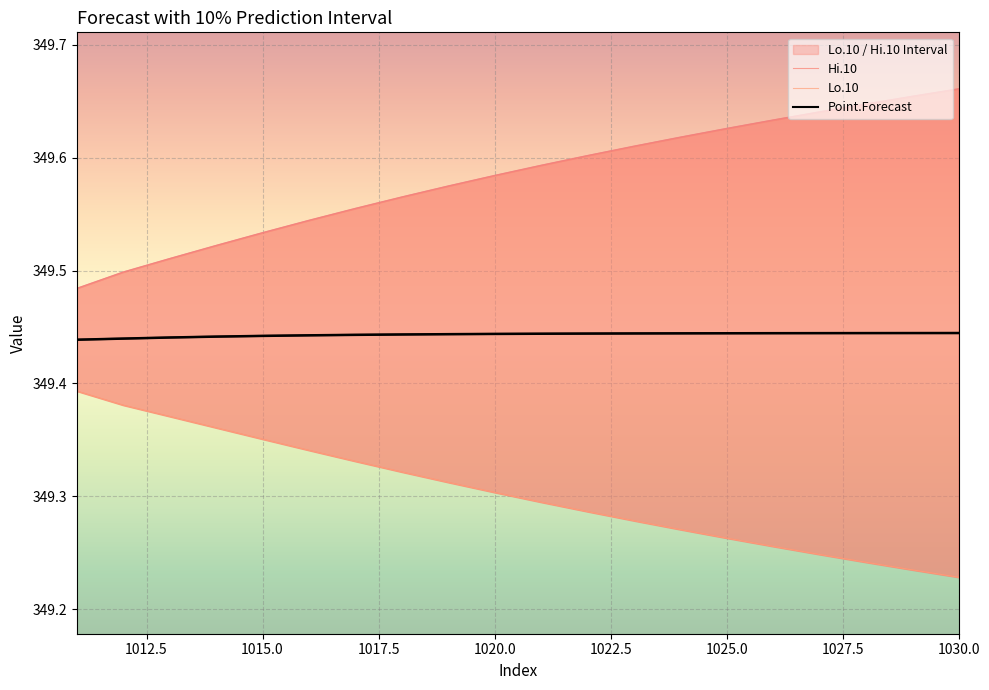

What is the difference between the Lo.10 values at 1027 and 1015?

0.1